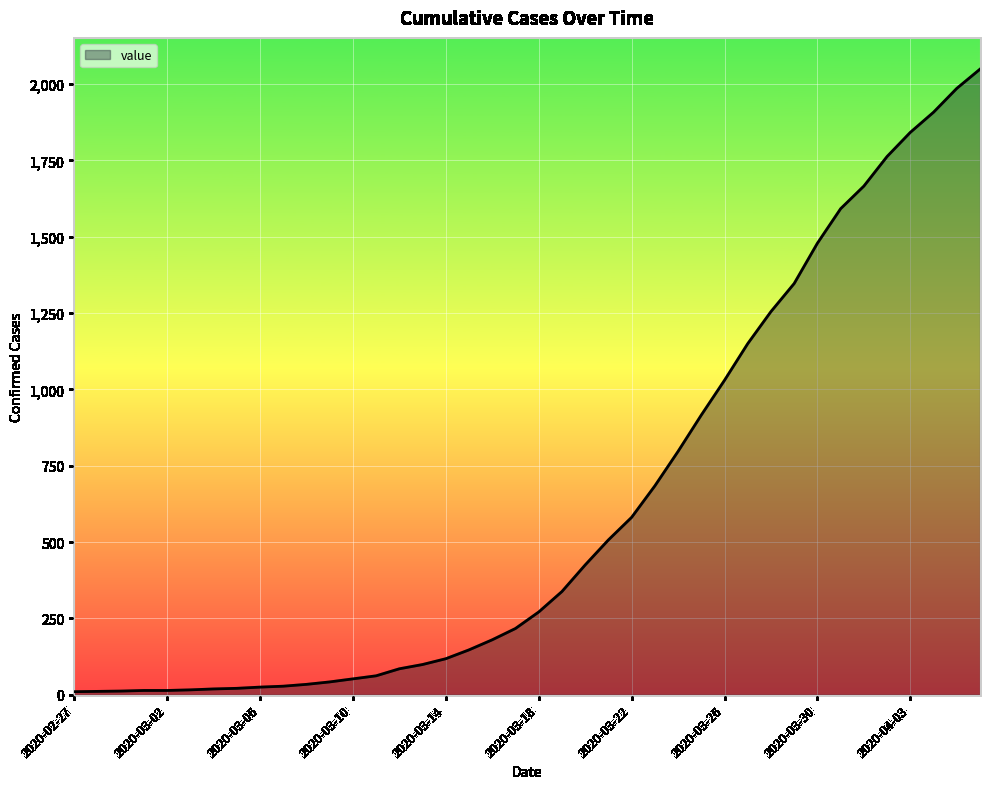

Does the chart have visible grid lines?

Yes